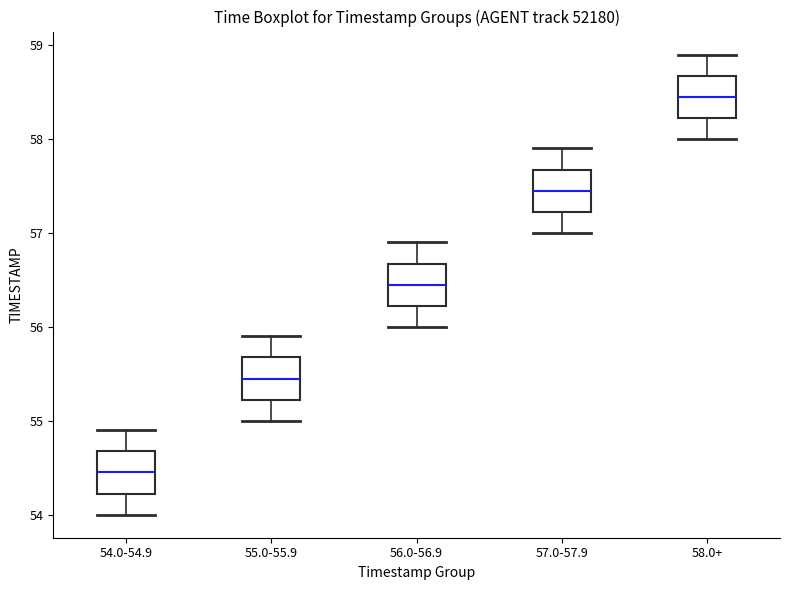

Reading left to right, read every box against the y-axis: the position of its median line, the range the box covers, and the ends of its whiskers. The values are not printed on the chart, so give them approximately, as read against the axis.

54.0-54.9: median 54.5, box 54.2 to 54.7, whiskers 54.0 to 54.9
55.0-55.9: median 55.5, box 55.2 to 55.7, whiskers 55.0 to 55.9
56.0-56.9: median 56.5, box 56.2 to 56.7, whiskers 56.0 to 56.9
57.0-57.9: median 57.5, box 57.2 to 57.7, whiskers 57.0 to 57.9
58.0+: median 58.5, box 58.2 to 58.7, whiskers 58.0 to 58.9